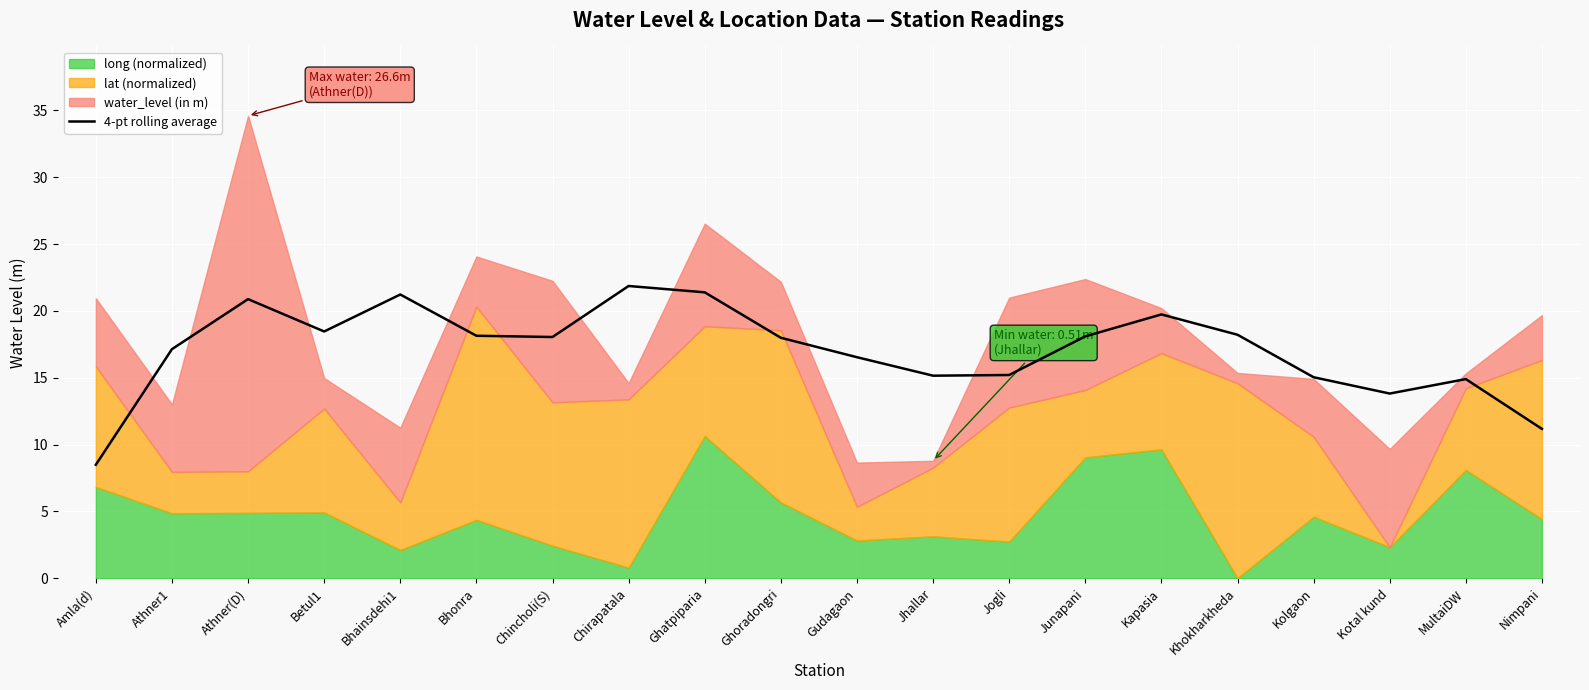

Reading left to right, extract all data points from this chart.

8.5	17.1	20.9	18.5	21.2	18.1	18.0	21.9	21.4	18.0	16.5	15.2	15.2	18.1	19.7	18.2	15.0	13.8	14.9	11.2